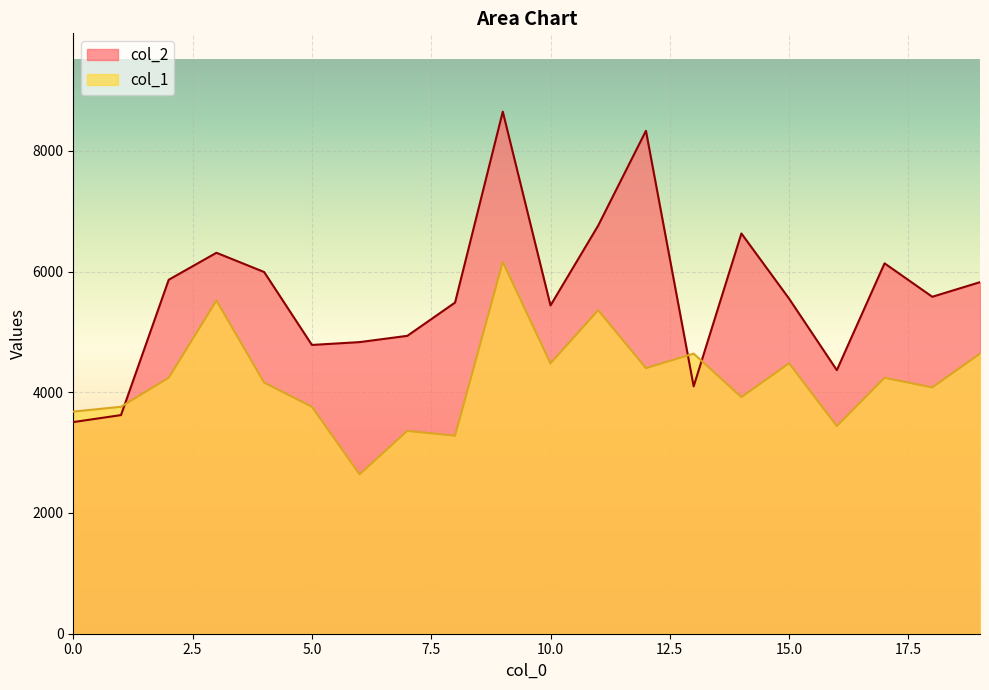

Reading left to right, extract all data points from this chart.

col_2: 0=3506	1=3622	2=5864	3=6311	4=5992	5=4784	6=4831	7=4935	8=5486	9=8649	10=5438	11=6763	12=8332	13=4098	14=6631	15=5550	16=4366	17=6136	18=5582	19=5824
col_1: 0=3680	1=3760	2=4240	3=5520	4=4160	5=3760	6=2640	7=3360	8=3280	9=6160	10=4480	11=5360	12=4400	13=4640	14=3920	15=4480	16=3440	17=4240	18=4080	19=4640